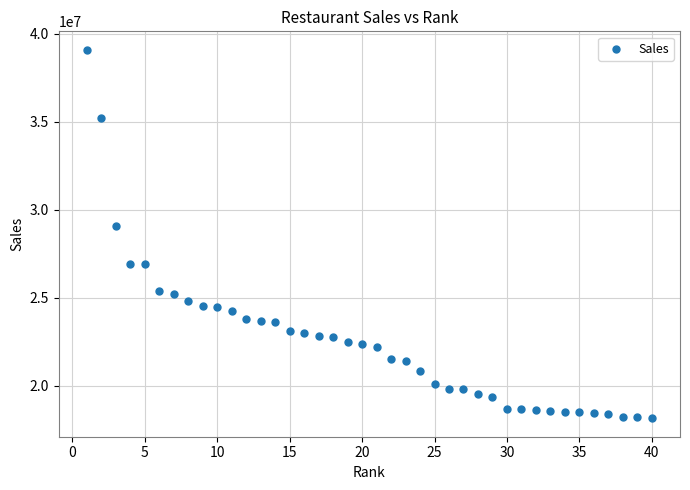

What Y value in the scatter plot is closest to 28619973?

29104017